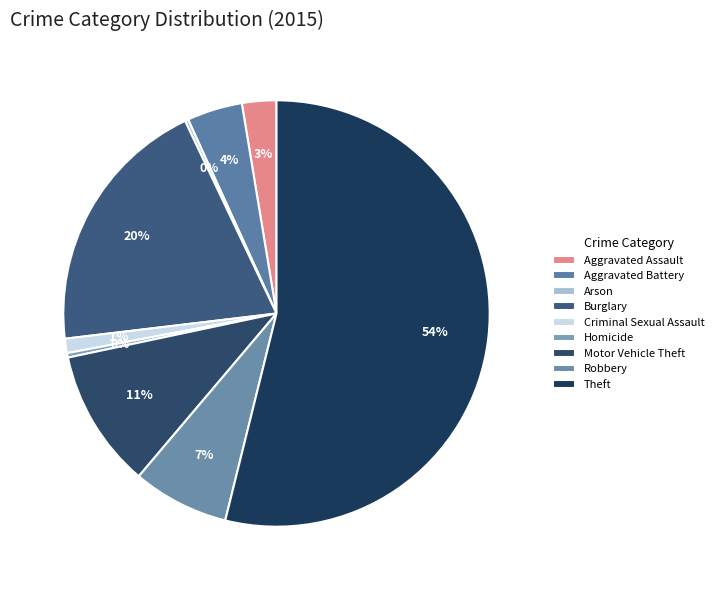

Rank the categories by value from lowest to highest.

Arson, Homicide, Criminal Sexual Assault, Aggravated Assault, Aggravated Battery, Robbery, Motor Vehicle Theft, Burglary, Theft